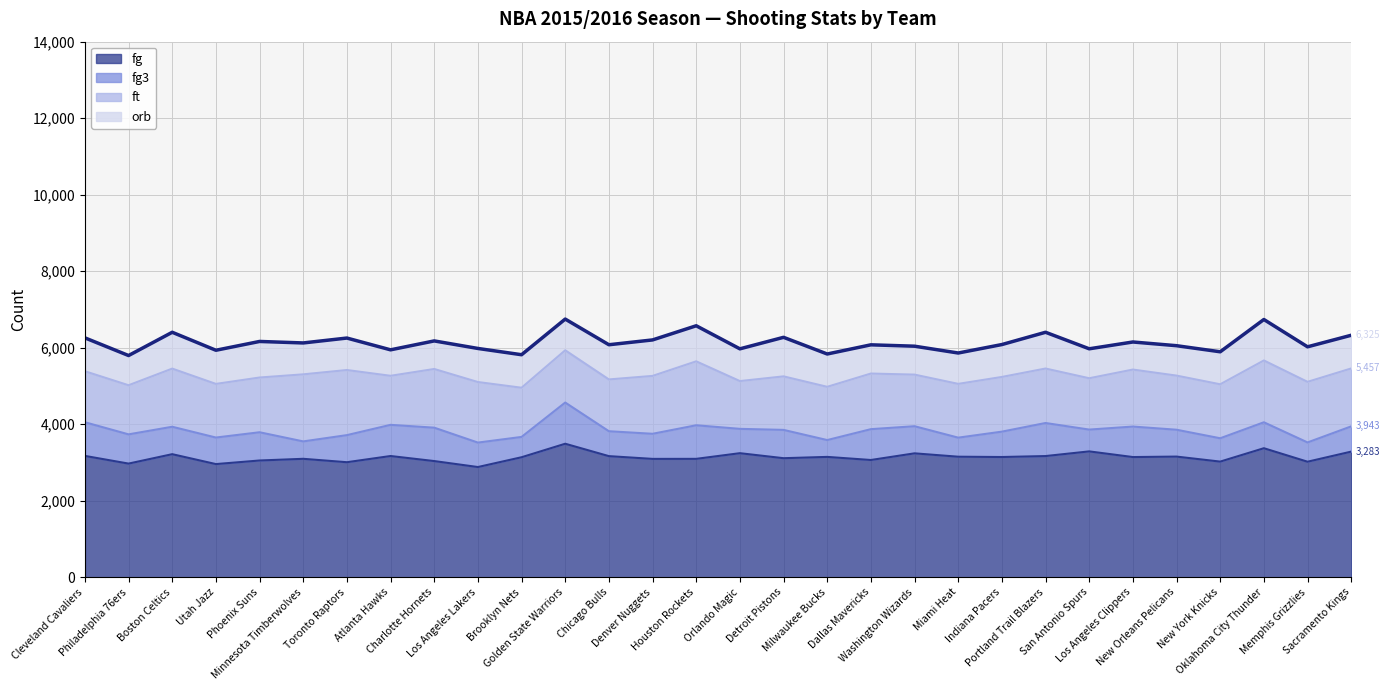

What is the label of the 9th point from the left?

Charlotte Hornets